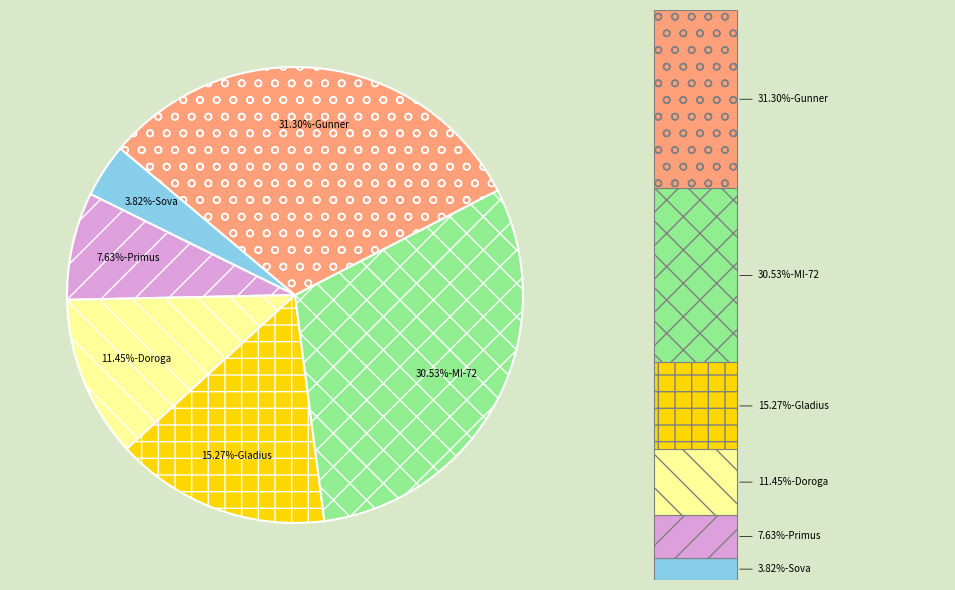

What is the total percentage of MI-72 and Sova?

34.4%